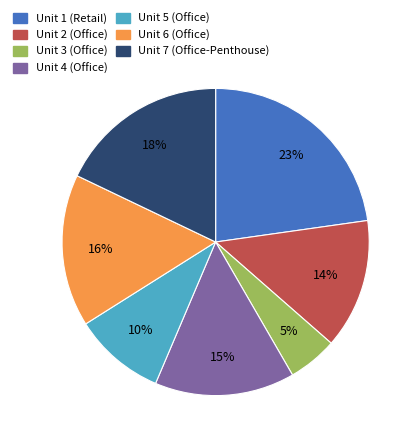

Is it true that Unit 3 (Office) is 17% of the pie?

False